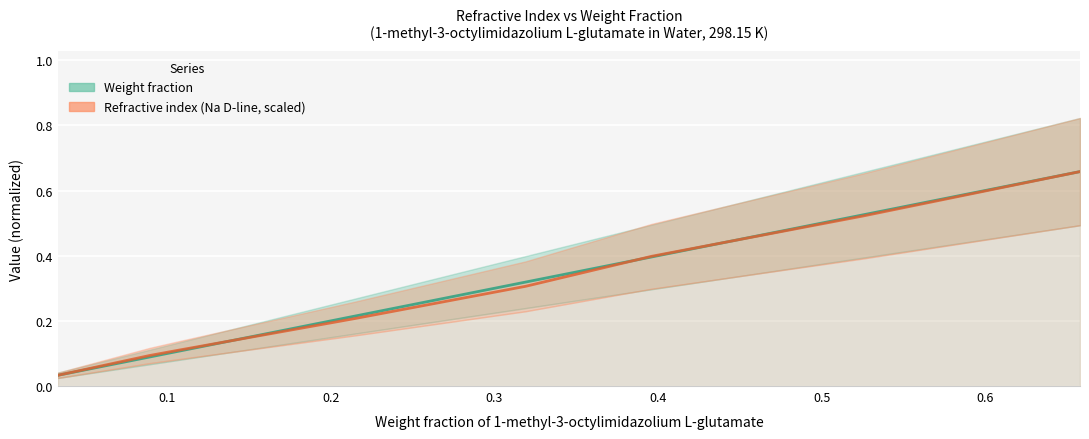

True or false: Refractive index (Na D-line, scaled) has more than 1 points higher than both neighbors.

False